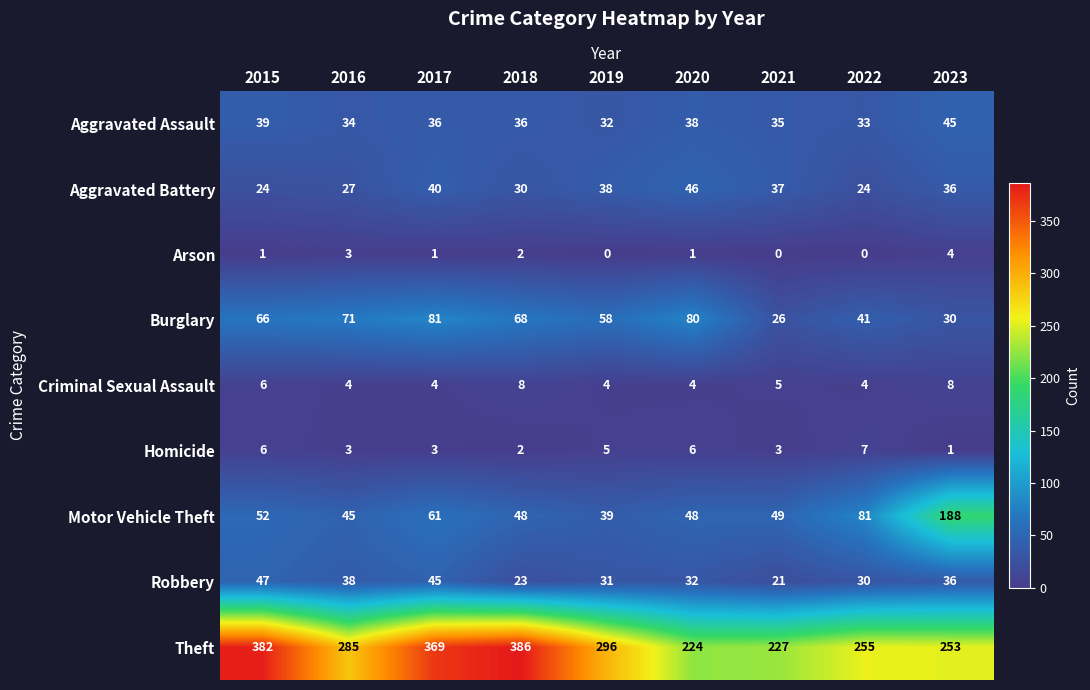

True or false: Robbery has a value of 10 at 2015.

False